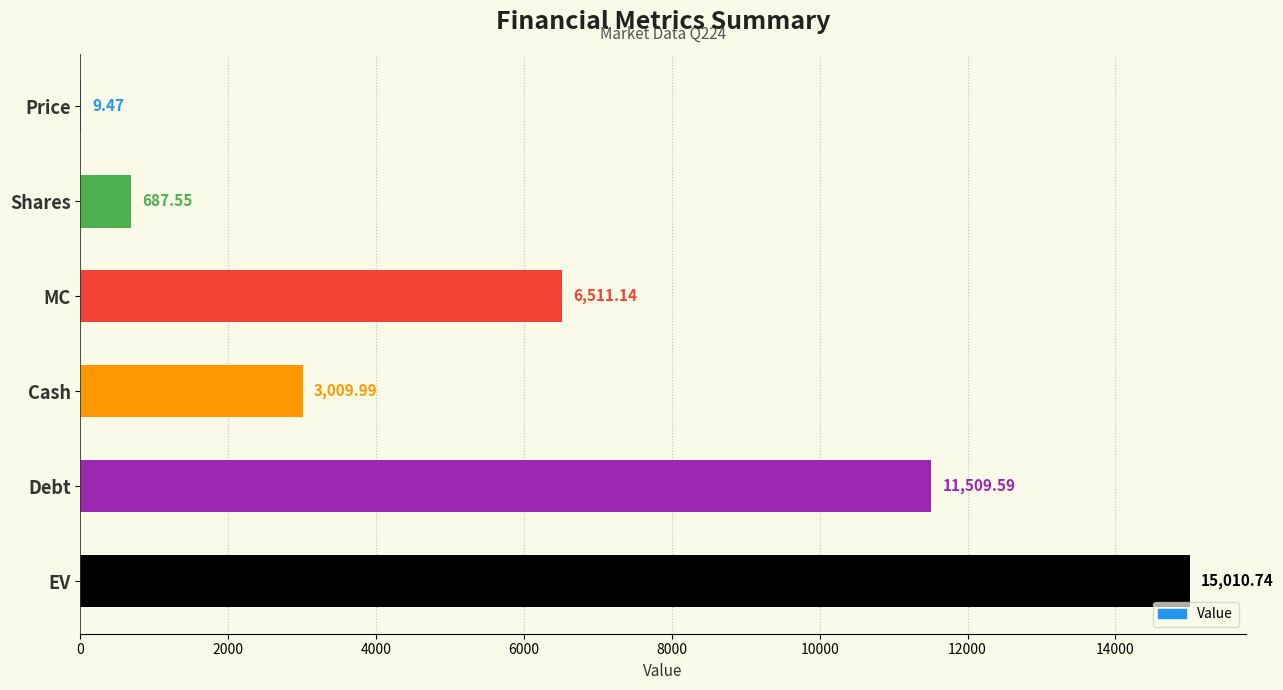

Are the bars horizontal?

Yes